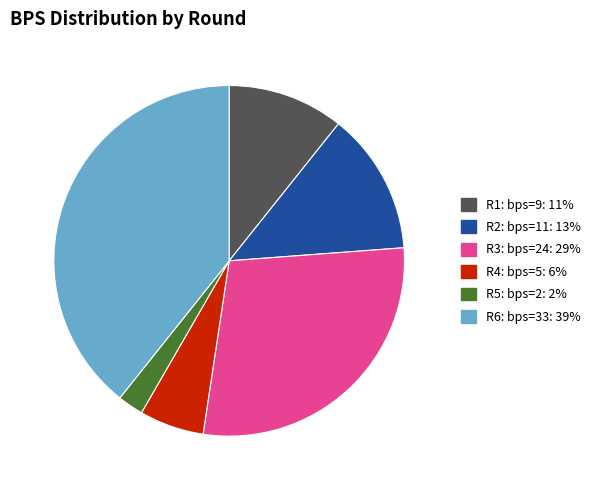

Is there a majority slice in this chart?

No